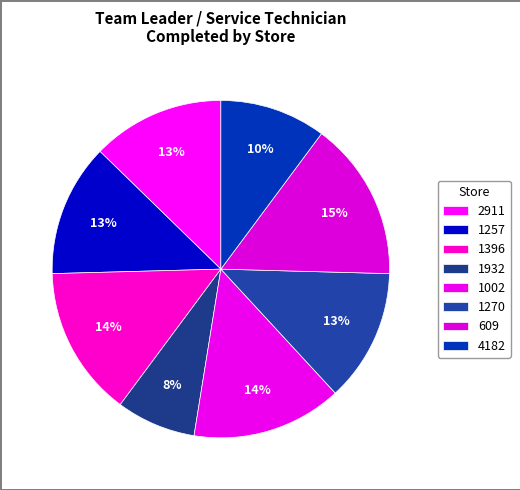

How many slices are in this pie chart?

8